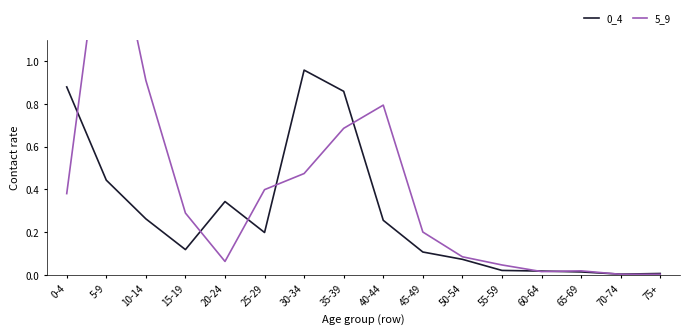

Between 30-34 and 40-44, which series saw the biggest shift?

0_4